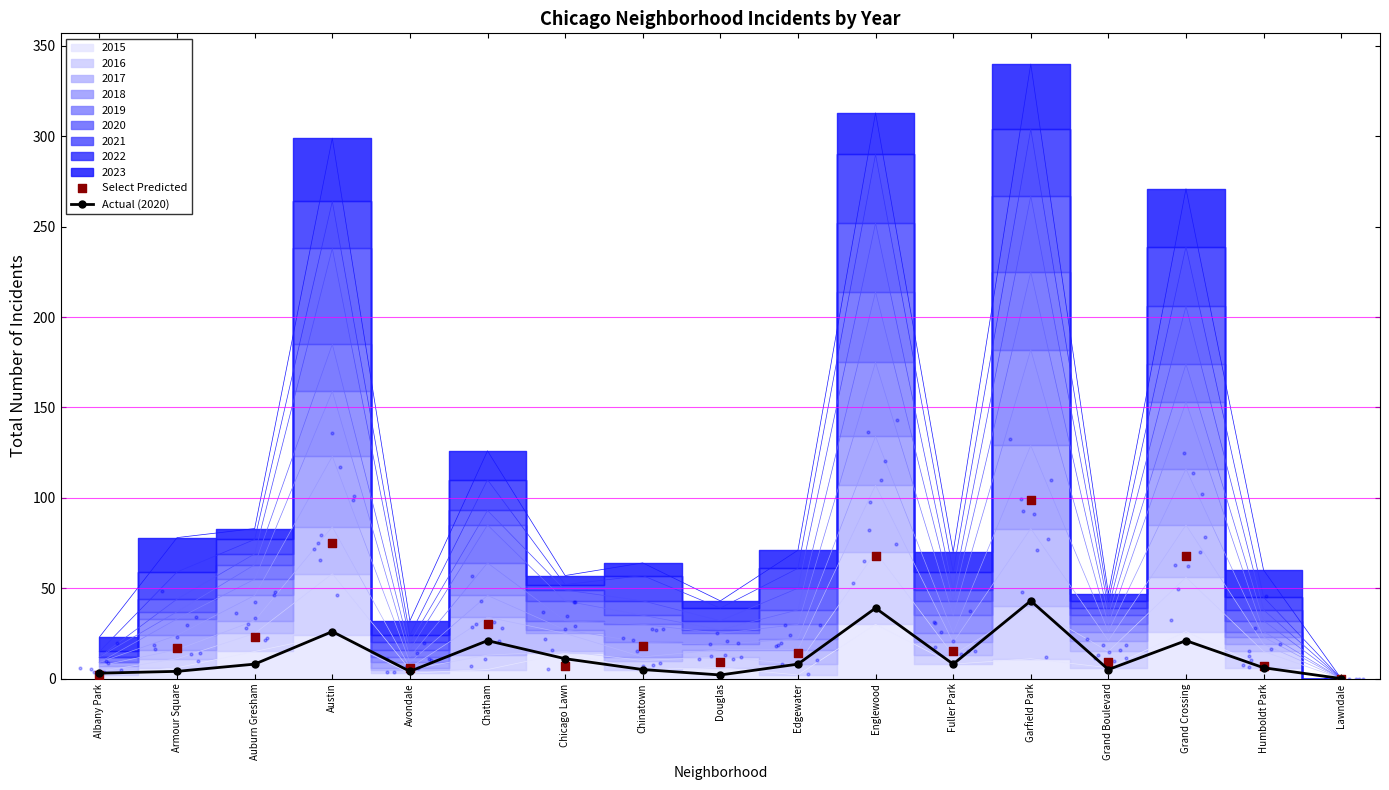

At which category is the sum across all series the highest?

Garfield Park